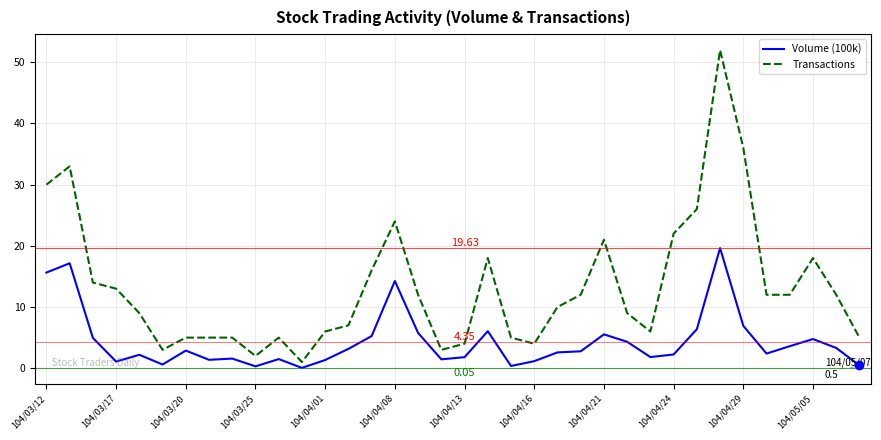

Which series has the widest spread of values?

Transactions